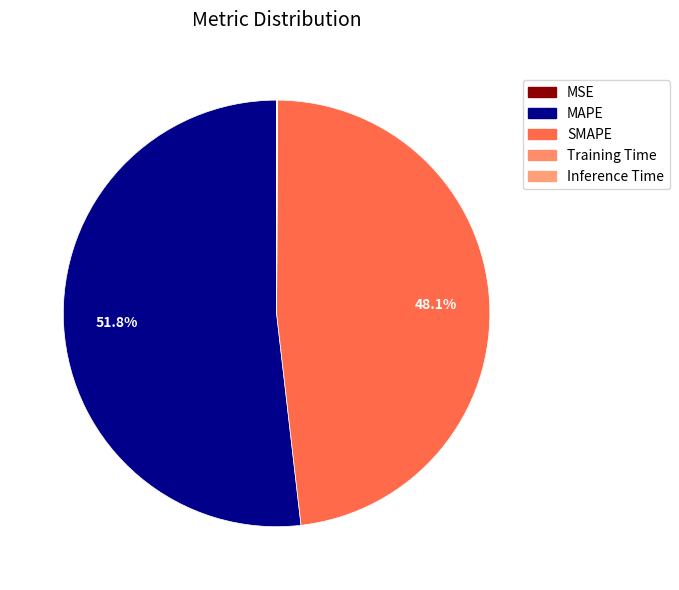

How many segments does this pie chart have?

5